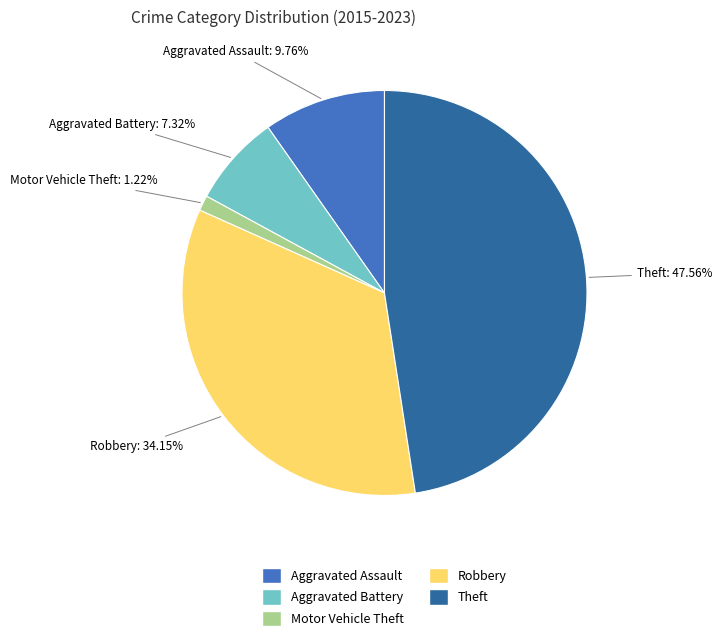

Which category has the biggest portion of the pie?

Theft